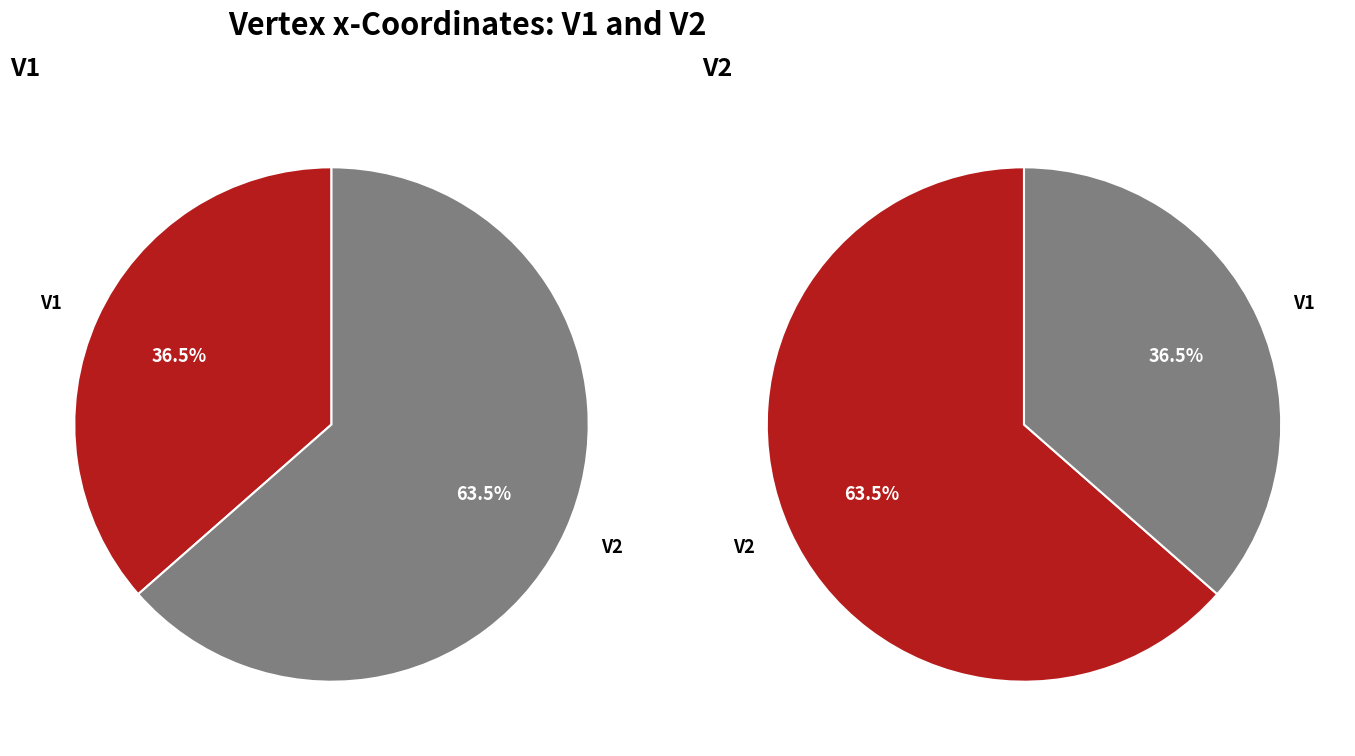

What is the majority slice?

V2